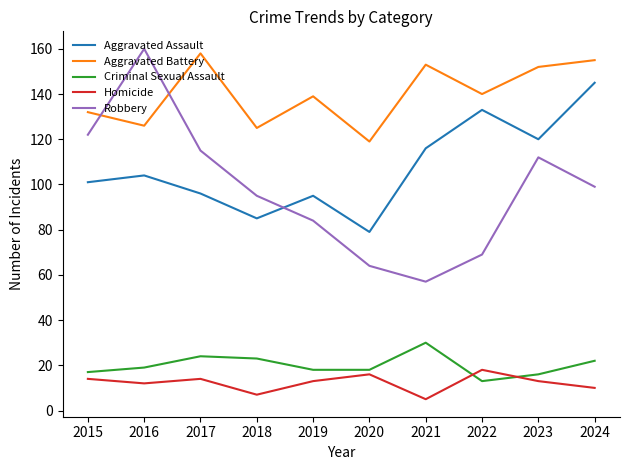

The Criminal Sexual Assault series shows 34 at 2016. True or false?

False